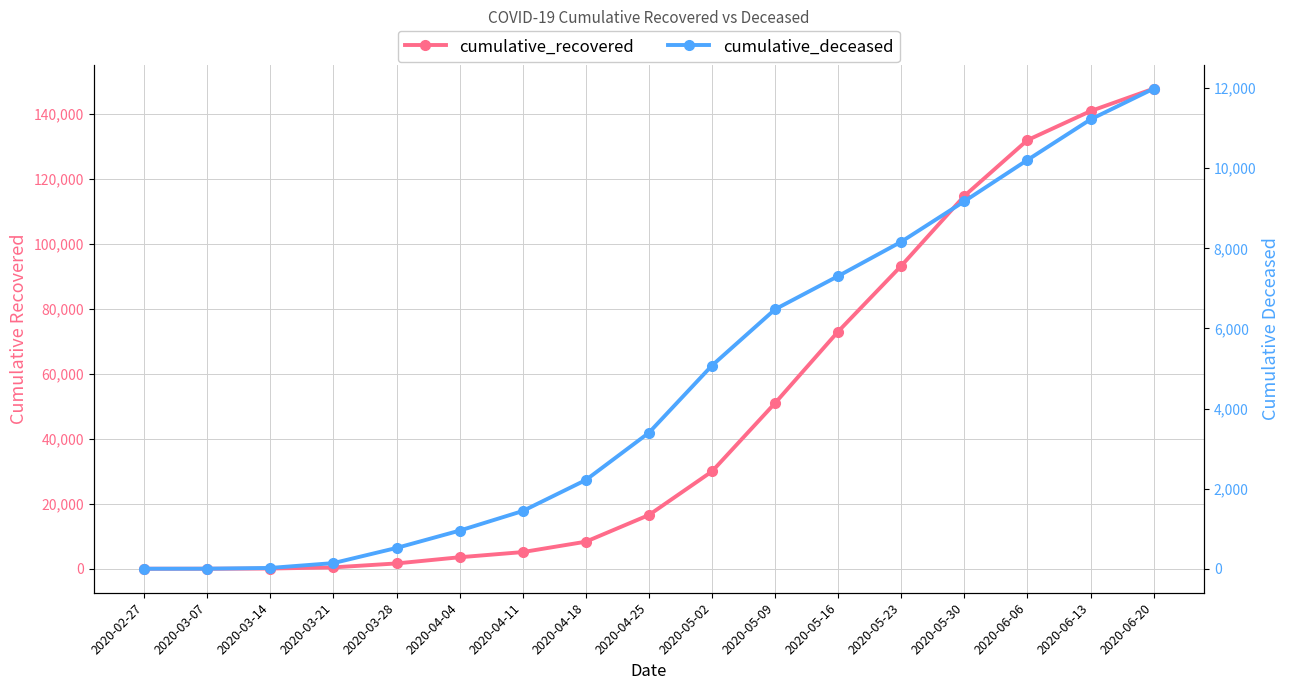

What is the label of the 3rd point from the left?

2020-03-14